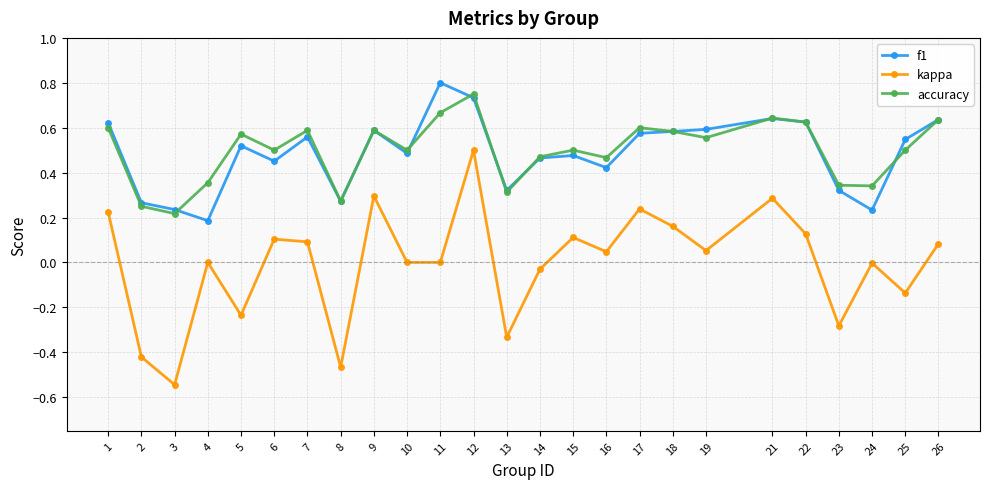

True or false: accuracy and kappa cross at least once.

False